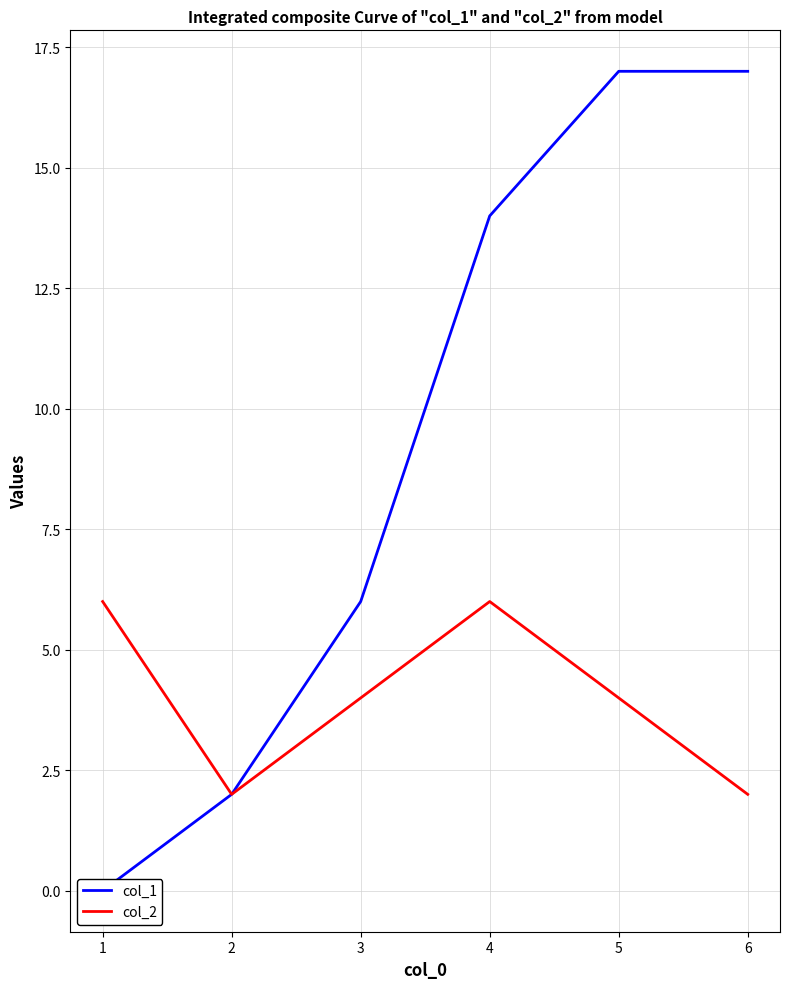

True or false: col_2 has a value of 4 at 6.

False